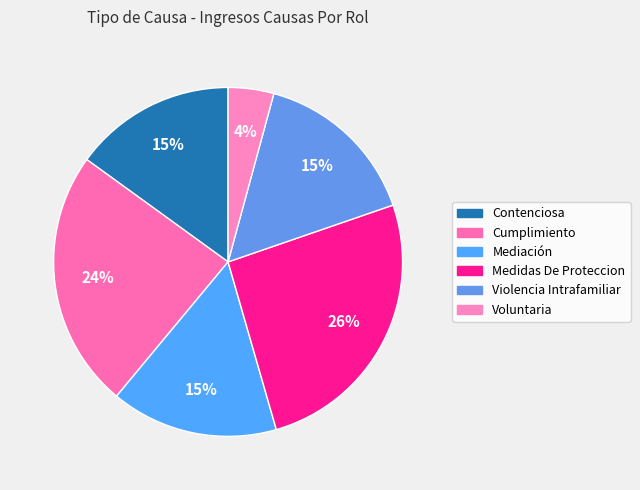

Count the number of slices in the pie.

6